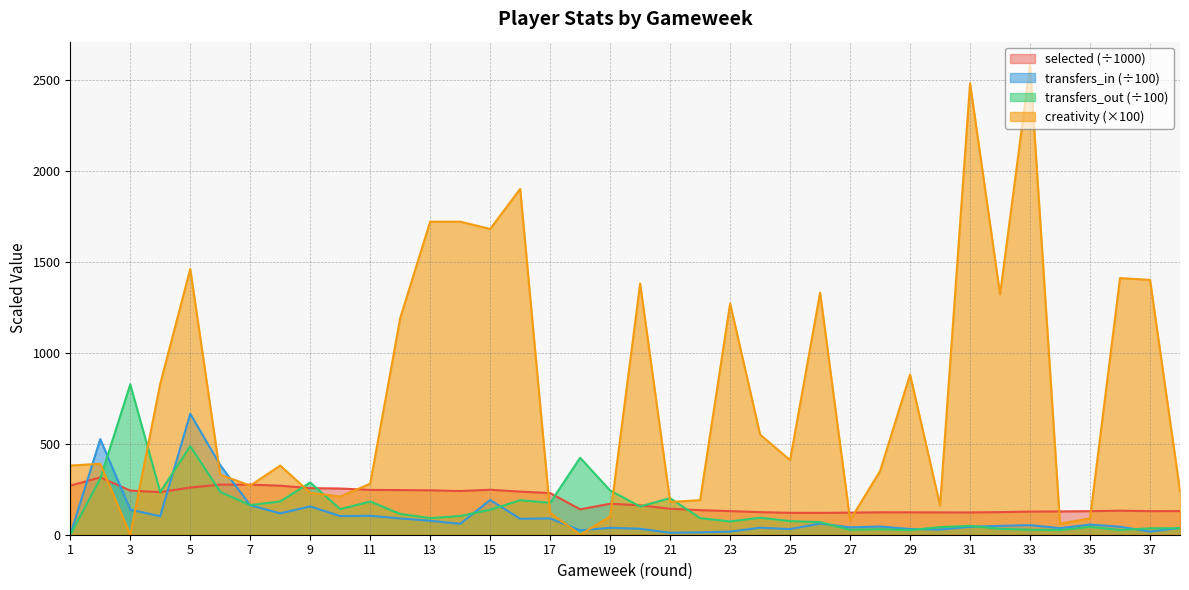

The value of selected at 12 is 245.2. True or false?

True